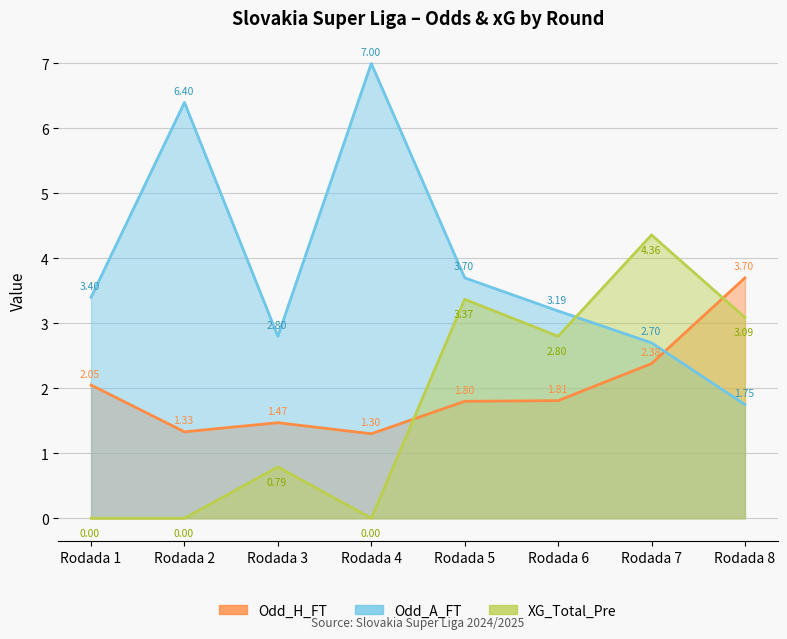

True or false: XG_Total_Pre and Odd_H_FT intersect in this chart.

True